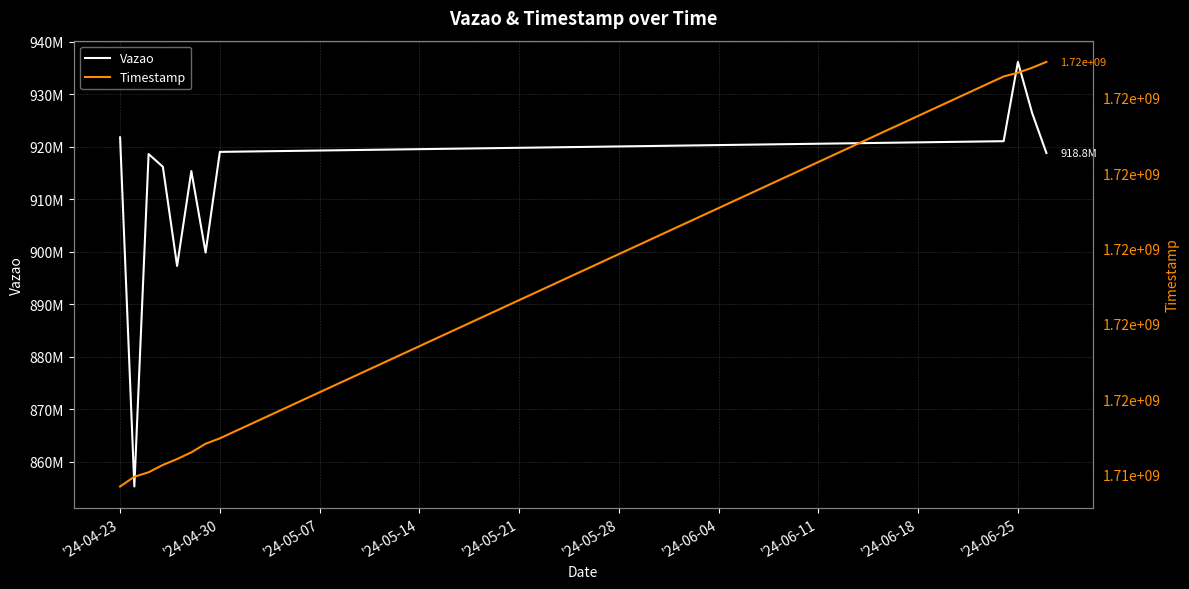

What are all the series names shown in the legend?

Vazao, Timestamp